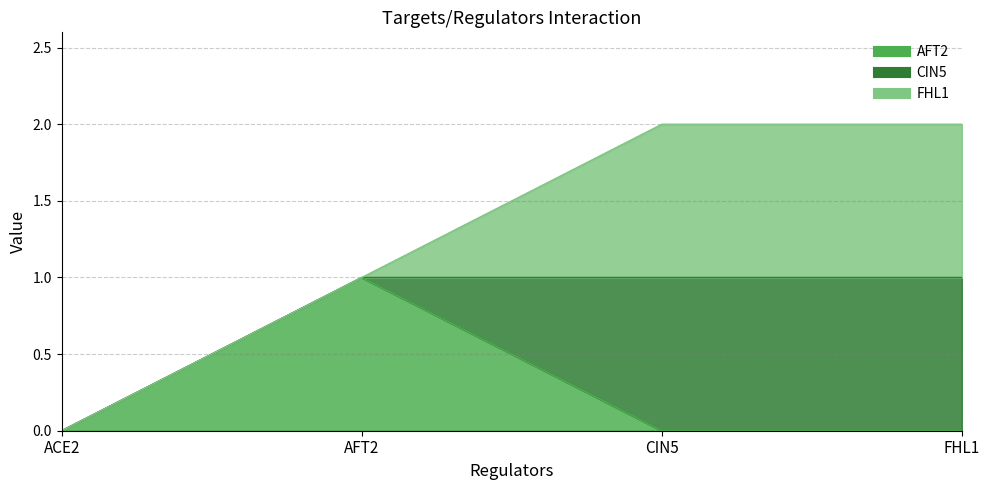

What is the difference between the maximum and minimum values in the AFT2 series?

1